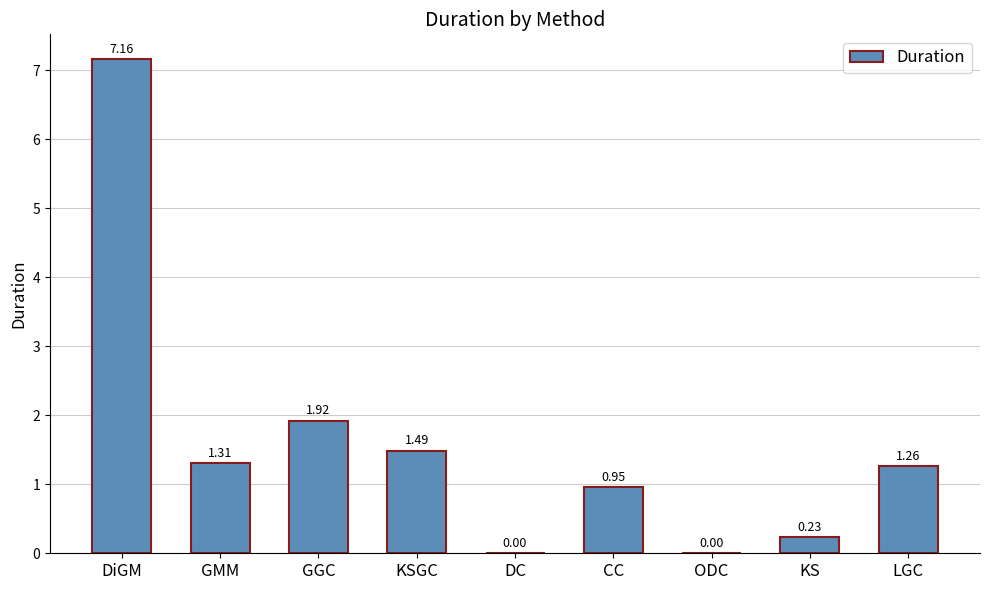

What is the sum of all values?

14.3